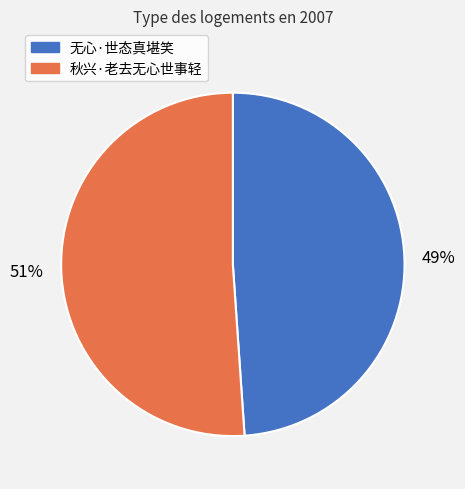

The 无心·世态真堪笑 slice represents 49% of the pie. True or false?

True